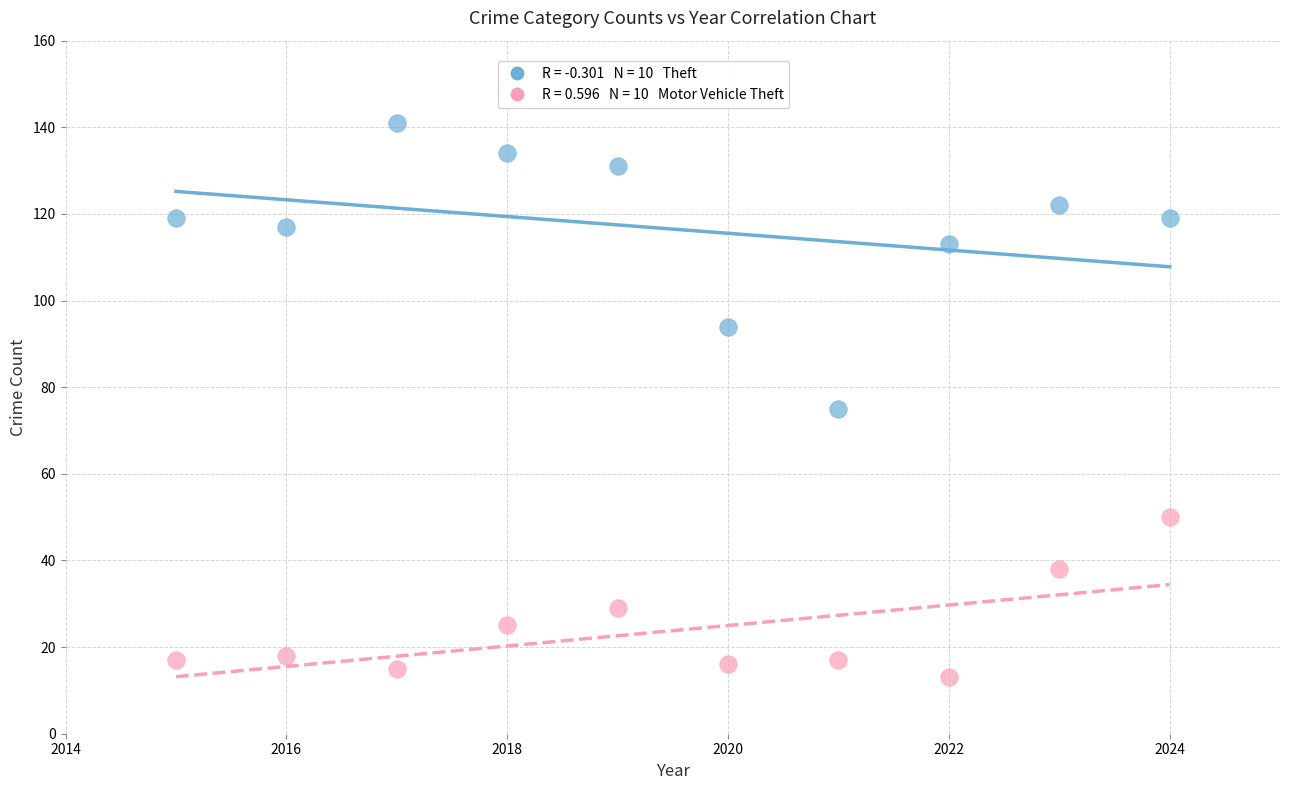

Across all data points, what is the range of Y values (max minus min)?

128